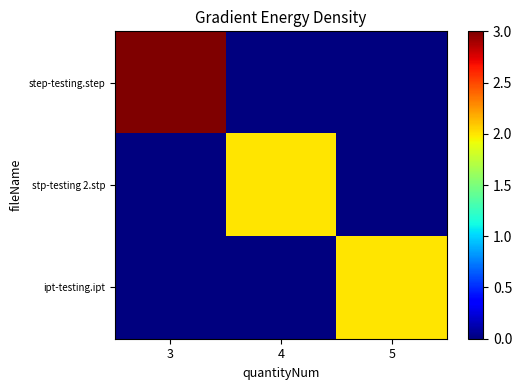

Count the number of categories in the chart.

3